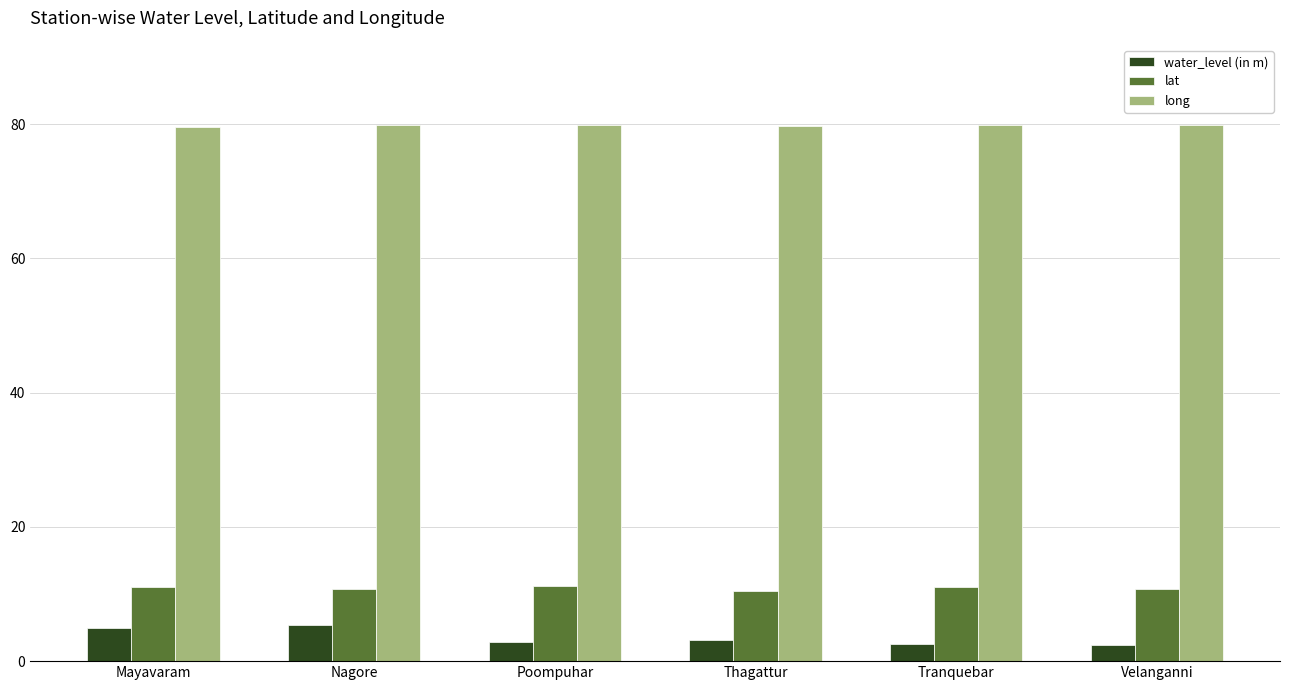

What is the greatest value displayed?

79.9